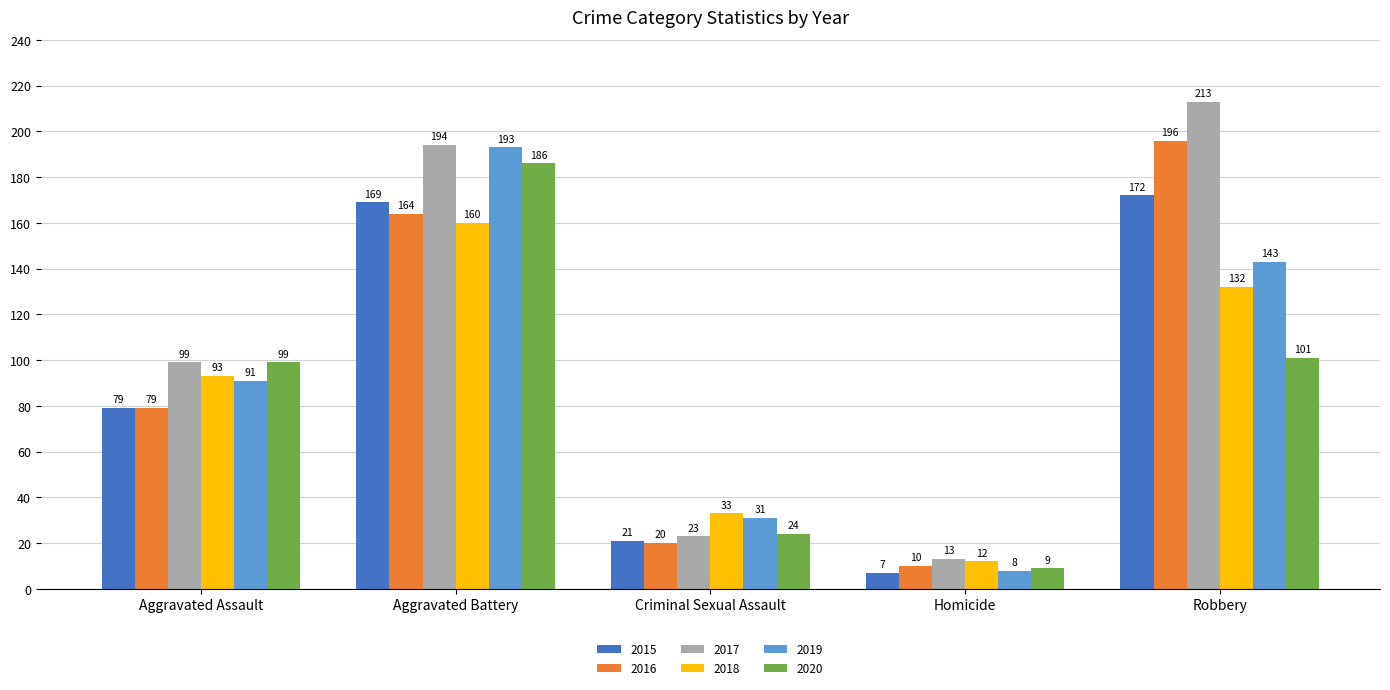

What is the spread (max minus min) of values at Aggravated Battery?

34